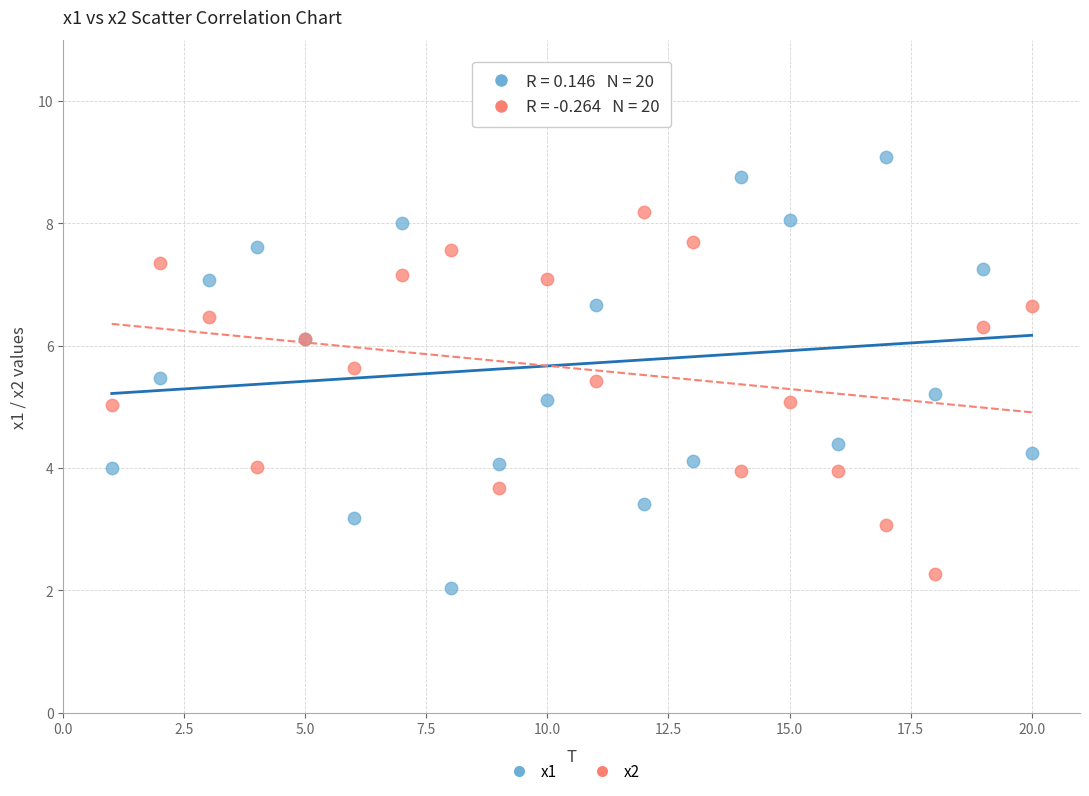

Which series reaches the maximum Y coordinate?

x1